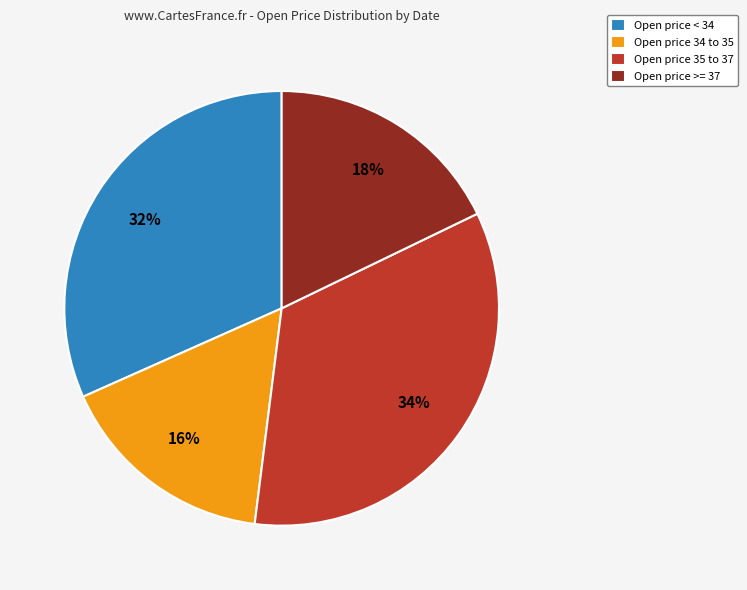

Which has a higher value, Open price < 34 or Open price >= 37?

Open price < 34